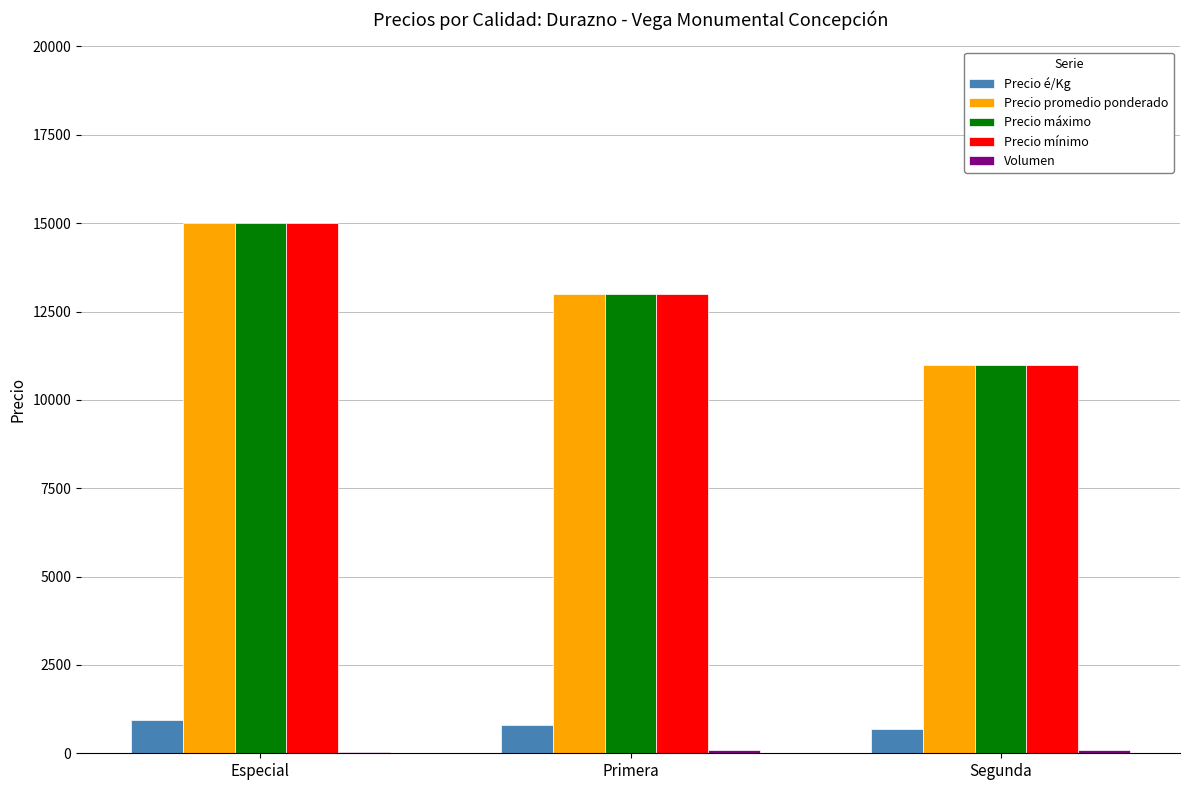

The value of Precio promedio ponderado at Primera is 17095. True or false?

False